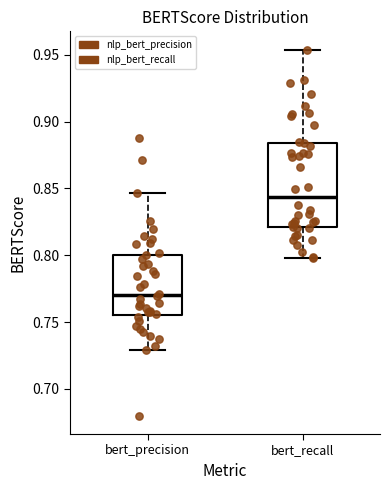

Reading left to right, transcribe this box plot: for each box, give where its median line is, the range the box spans, and where its two whiskers end, as read against the y-axis. The values are not printed on the chart, so give them approximately, as read against the axis.

bert_precision: median 0.770, box 0.755 to 0.800, whiskers 0.730 to 0.845
bert_recall: median 0.845, box 0.820 to 0.885, whiskers 0.800 to 0.955